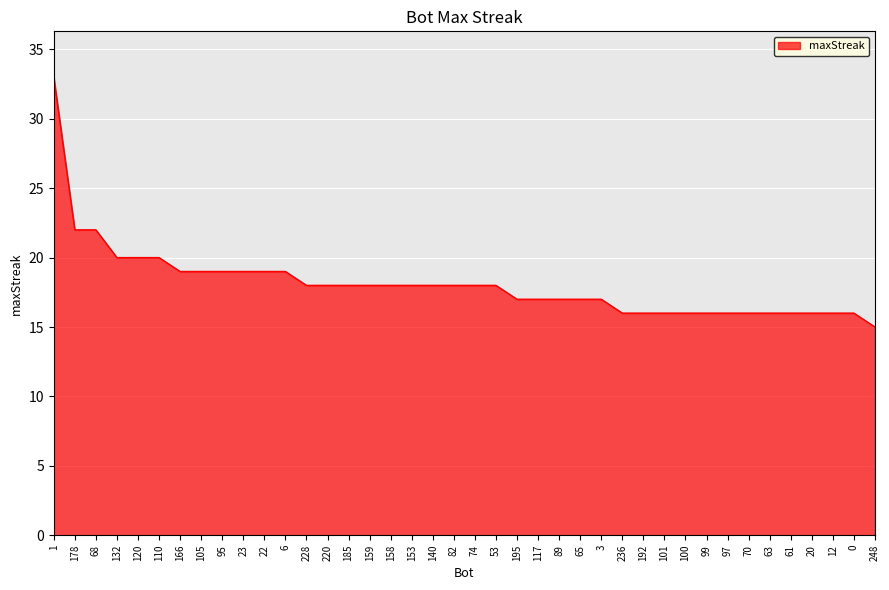

What is the change in value from 158 to 99?

-2